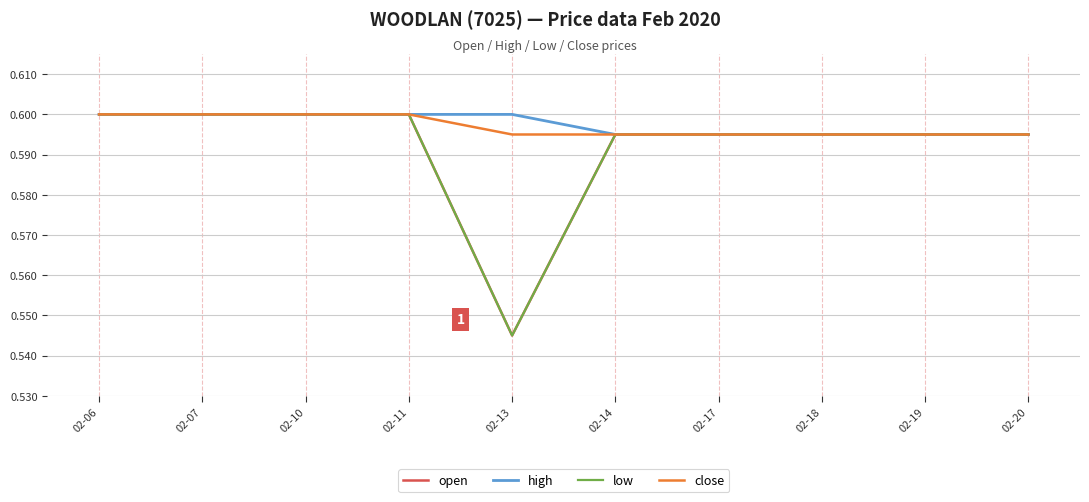

Reading left to right, list all the values displayed in this chart.

open: 02-06=0.6	02-07=0.6	02-10=0.6	02-11=0.6	02-13=0.5	02-14=0.6	02-17=0.6	02-18=0.6	02-19=0.6	02-20=0.6
high: 02-06=0.6	02-07=0.6	02-10=0.6	02-11=0.6	02-13=0.6	02-14=0.6	02-17=0.6	02-18=0.6	02-19=0.6	02-20=0.6
low: 02-06=0.6	02-07=0.6	02-10=0.6	02-11=0.6	02-13=0.5	02-14=0.6	02-17=0.6	02-18=0.6	02-19=0.6	02-20=0.6
close: 02-06=0.6	02-07=0.6	02-10=0.6	02-11=0.6	02-13=0.6	02-14=0.6	02-17=0.6	02-18=0.6	02-19=0.6	02-20=0.6